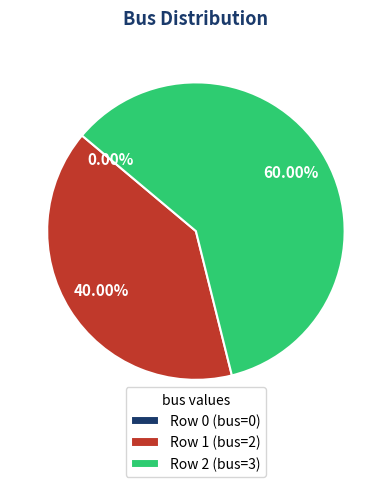

Between 2 and 0, which is larger?

2